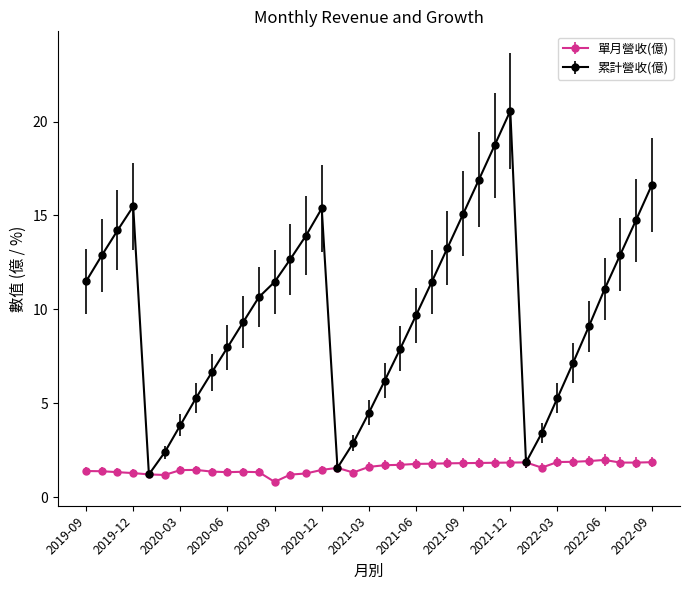

True or false: 累計營收(億) has more than 2 points higher than both neighbors.

True